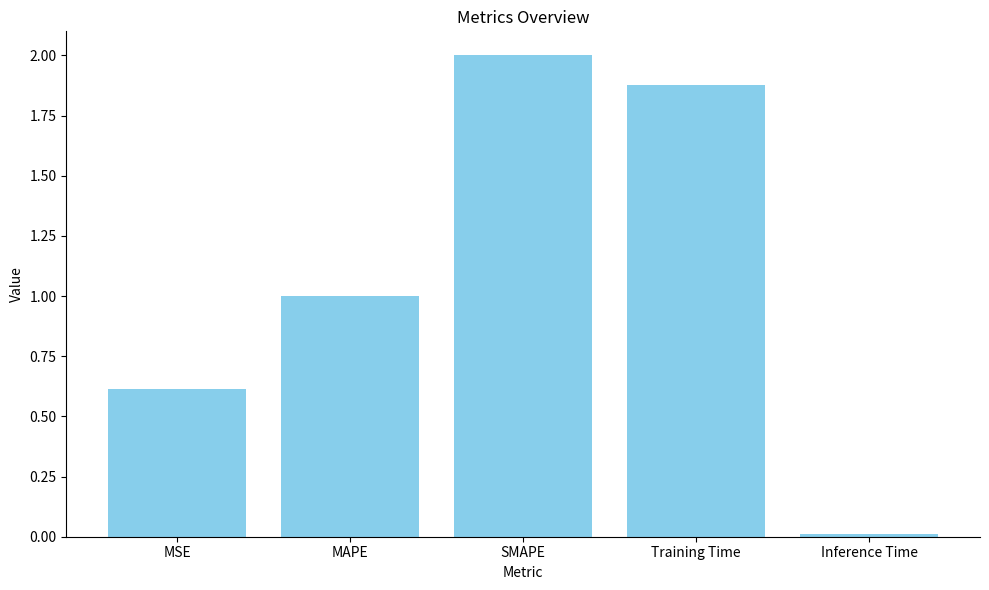

At which label is the value closest to 1?

MAPE